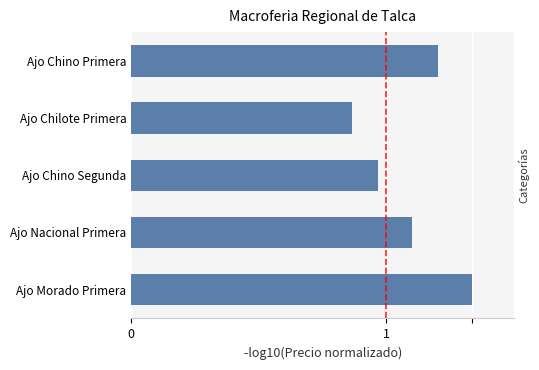

Rank the categories by value from lowest to highest.

Ajo Chilote Primera, Ajo Chino Segunda, Ajo Nacional Primera, Ajo Chino Primera, Ajo Morado Primera